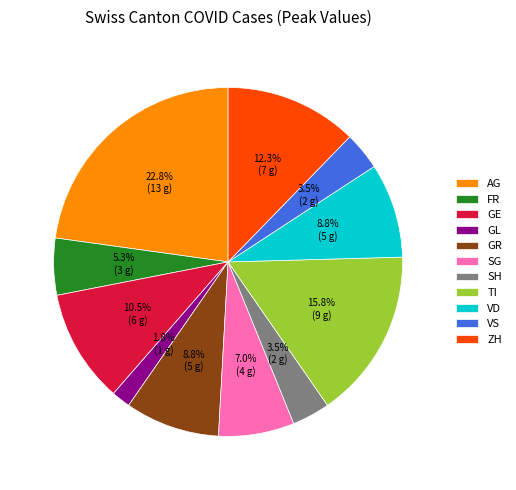

How many segments does this pie chart have?

11